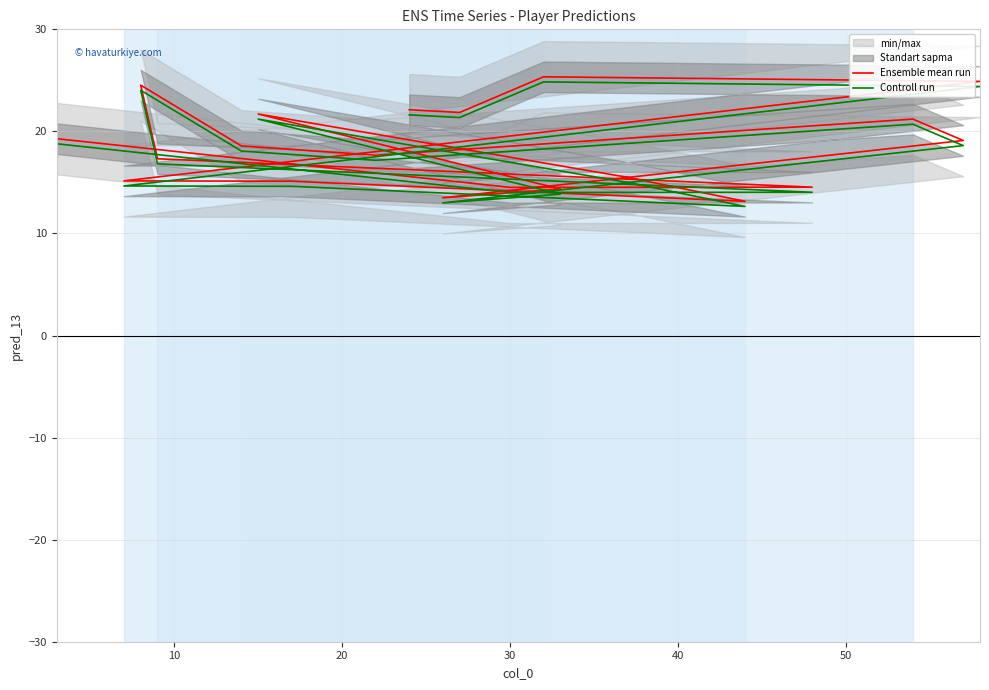

What is the total value across all series at 30?

28.5